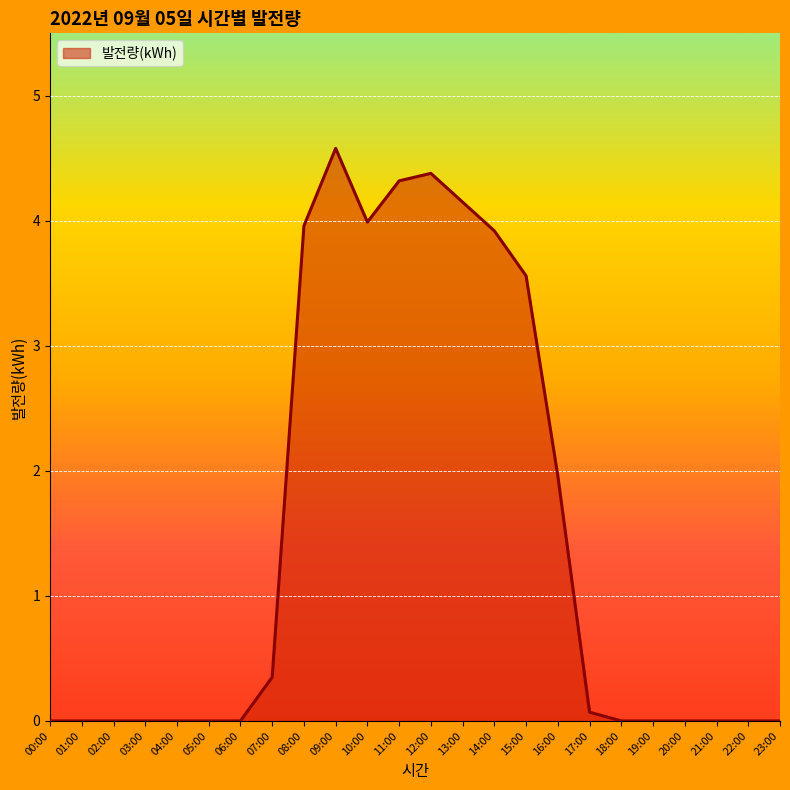

How many distinct data groups are displayed?

1